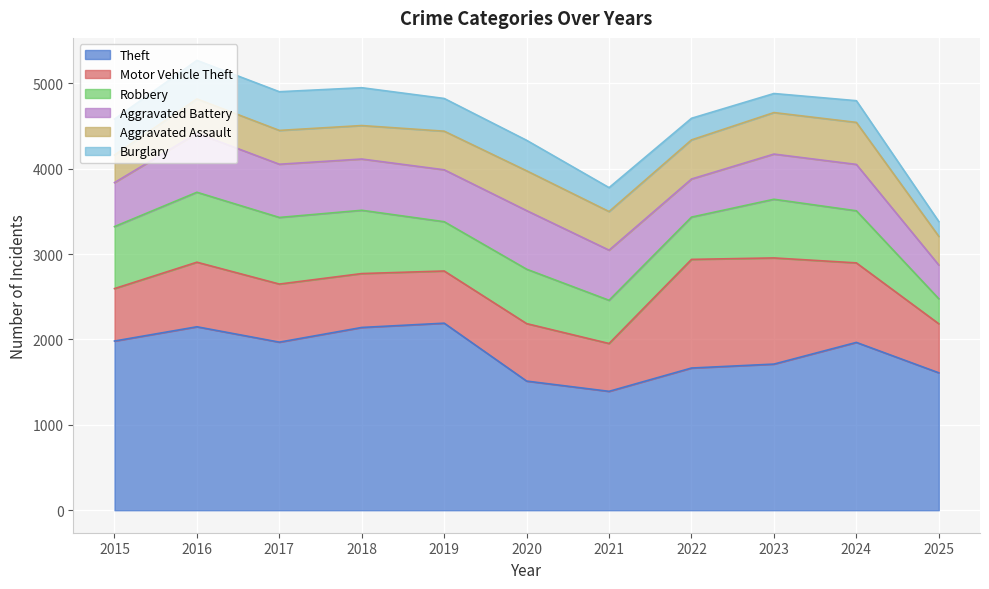

The value of Motor Vehicle Theft at 2020 is 673. True or false?

True